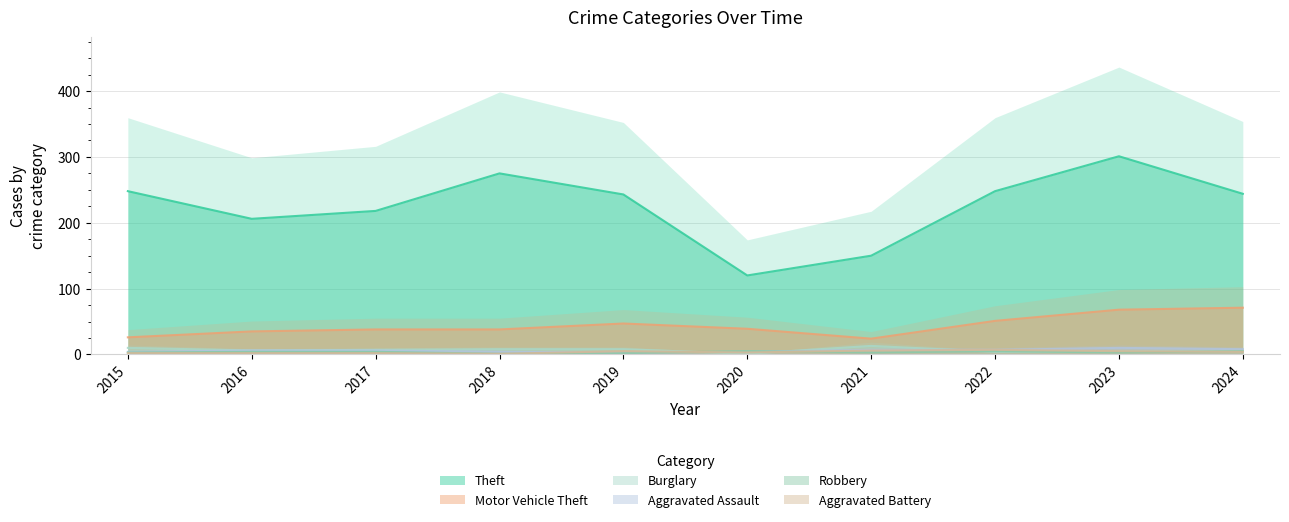

Which series has the largest range (max minus min)?

Theft